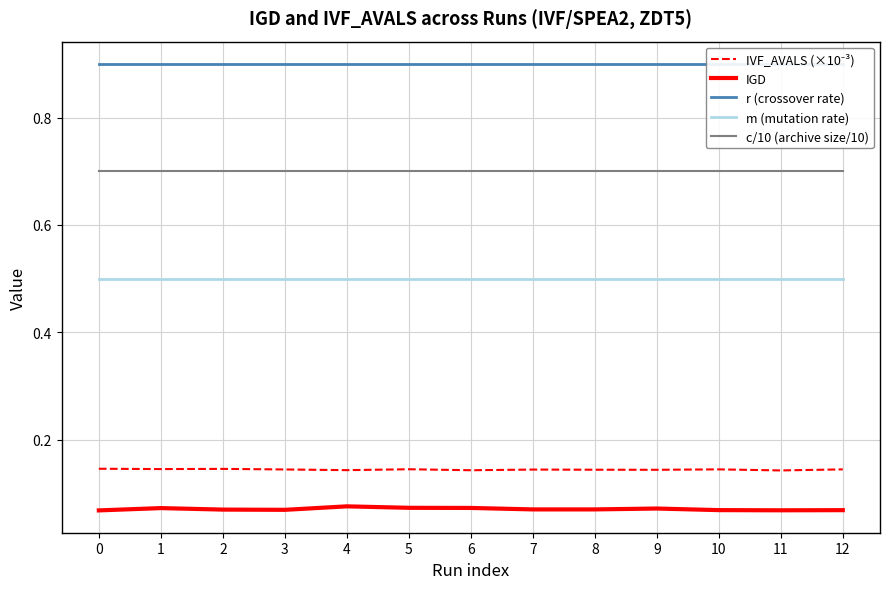

The value of c/10 (archive size/10) at 2 is 0.7. True or false?

True